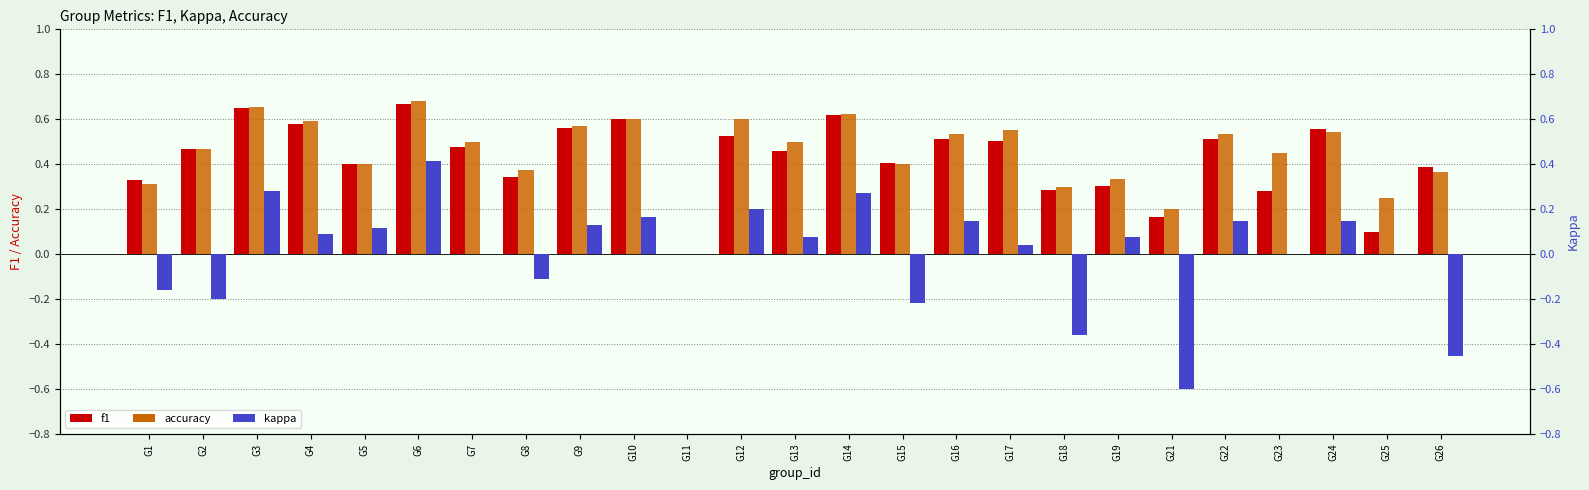

Where does the kappa series first go above 0?

G3